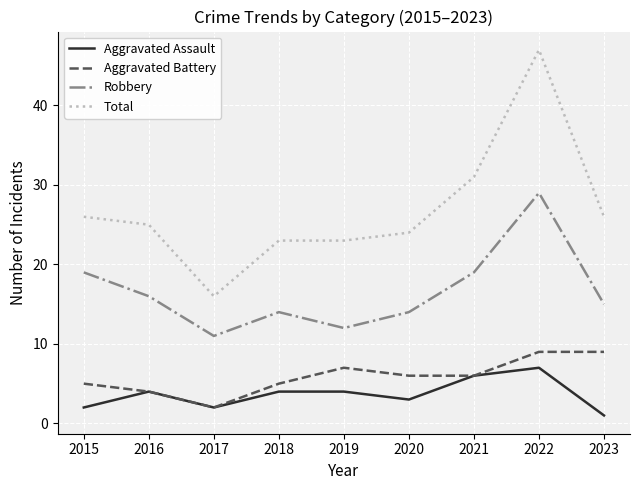

True or false: Aggravated Battery and Robbery cross at least once.

False